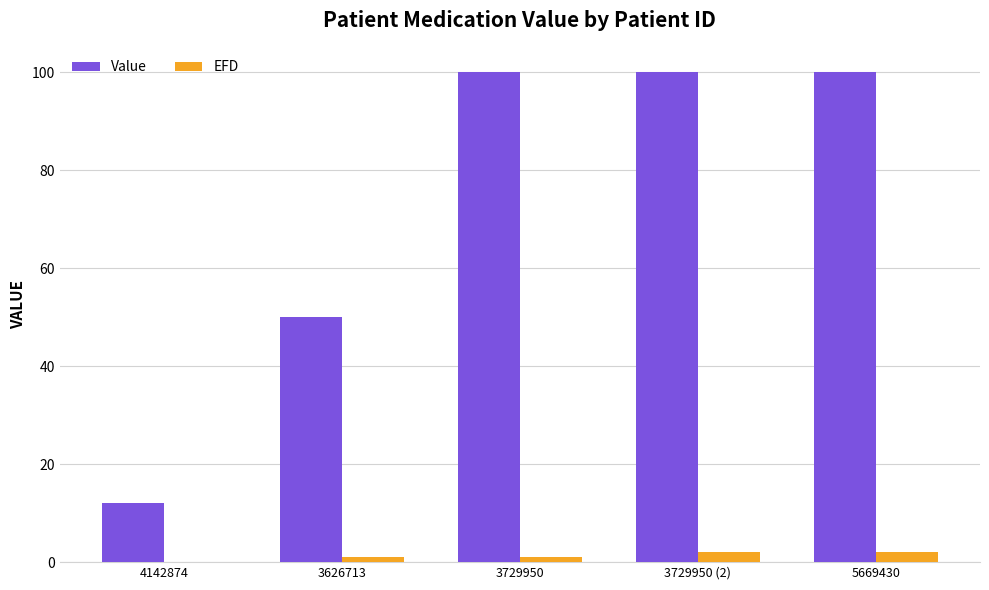

What is the maximum value shown in the chart?

100.0